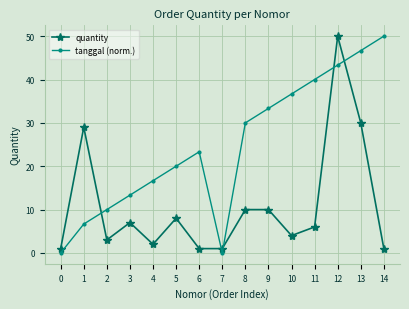

Which series changed the most between 11 and 12?

quantity